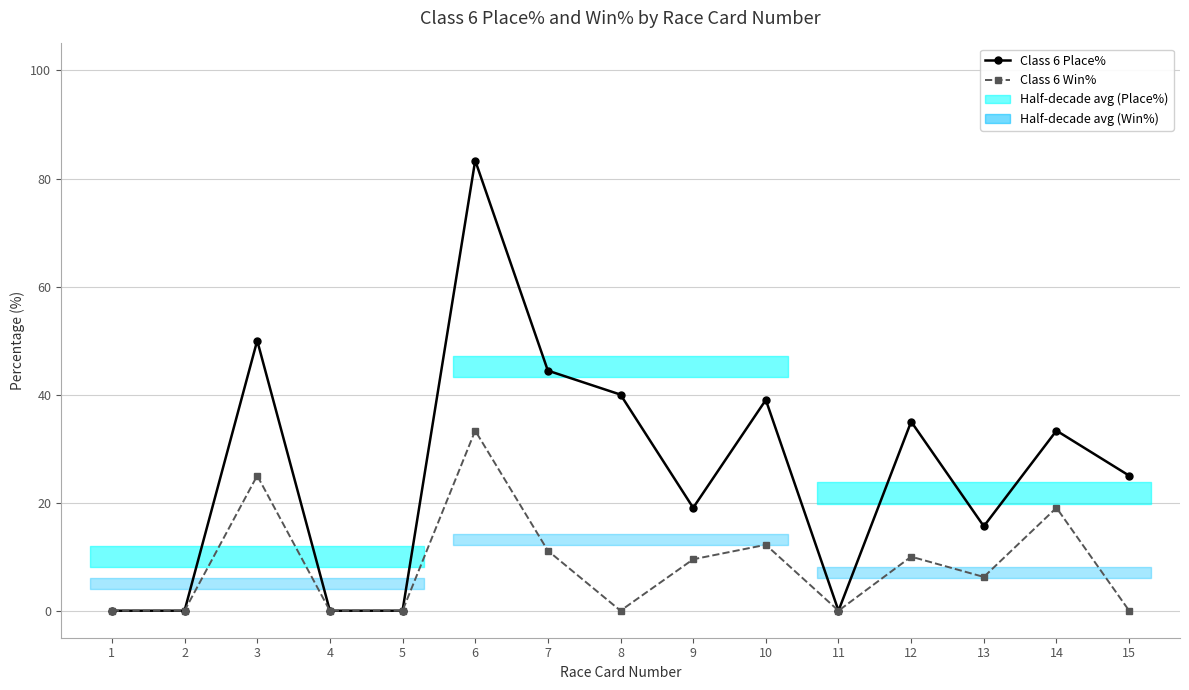

Is it true that Class 6 Place% equals 32.4 at 9?

False